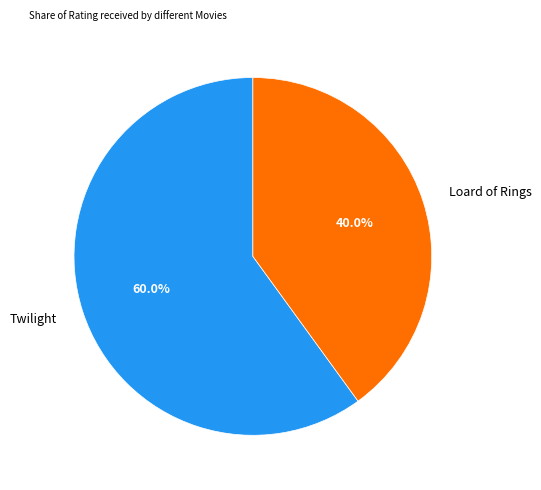

Approximately how many times larger is the value at Loard of Rings compared to Twilight?

0.7